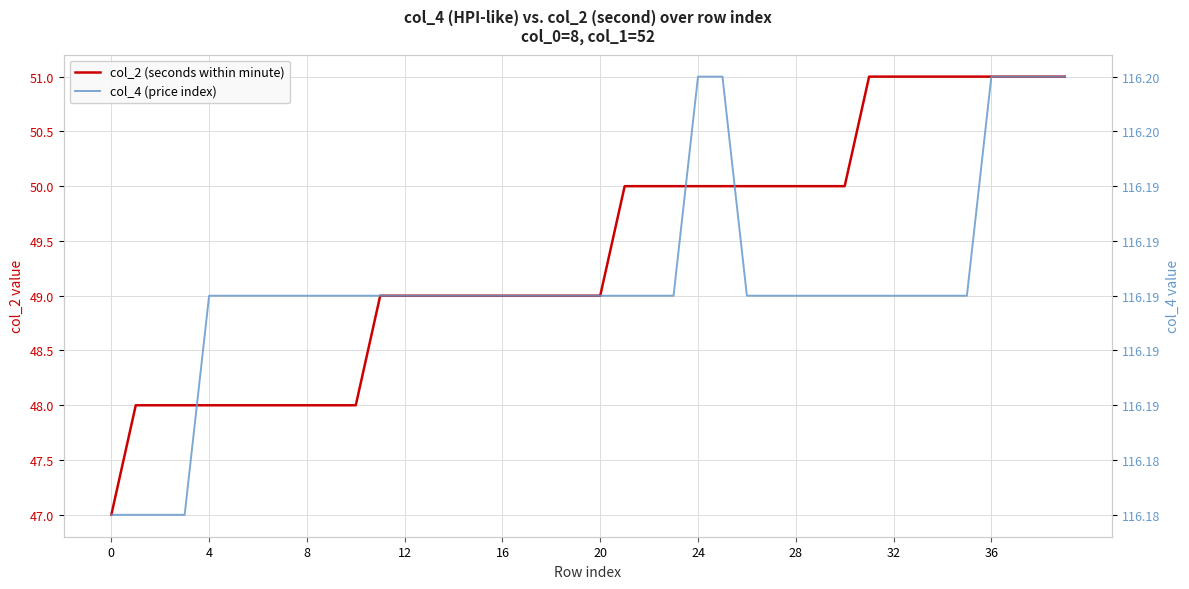

Is the value of col_4 (price index) at 32 greater than the value of col_2 (seconds within minute) at 24?

Yes